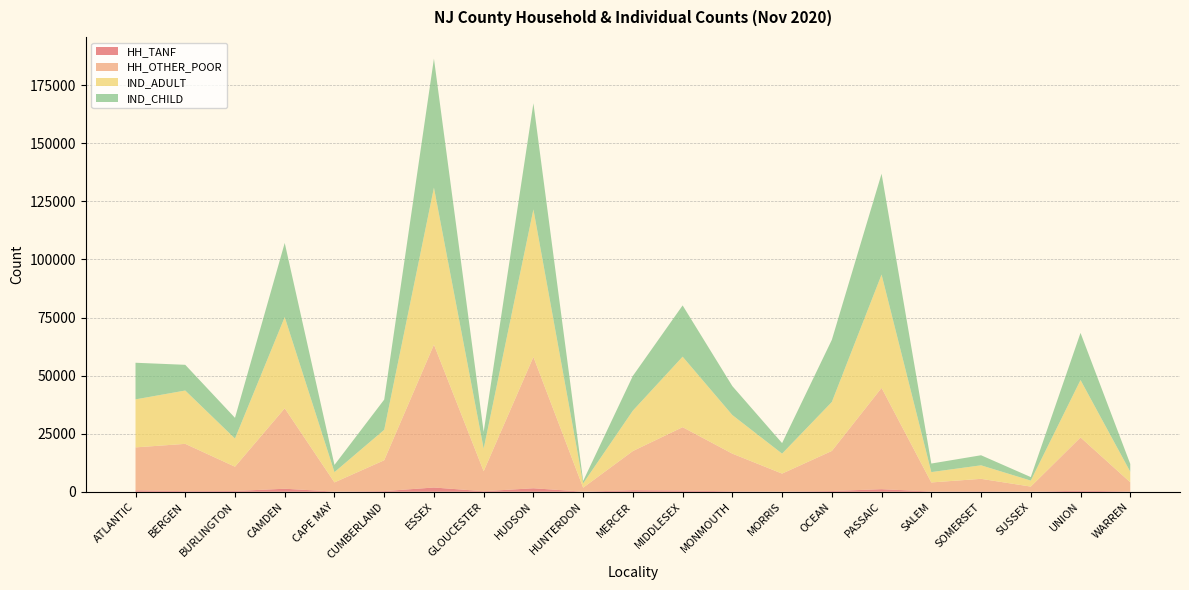

Reading left to right, transcribe all the data shown in this chart.

HH_TANF: ATLANTIC=620	BERGEN=272	BURLINGTON=329	CAMDEN=1303	CAPE MAY=79	CUMBERLAND=293	ESSEX=1836	GLOUCESTER=237	HUDSON=1510	HUNTERDON=42	MERCER=668	MIDDLESEX=536	MONMOUTH=192	MORRIS=88	OCEAN=315	PASSAIC=1113	SALEM=110	SOMERSET=182	SUSSEX=34	UNION=459	WARREN=130
HH_OTHER_POOR: ATLANTIC=18485	BERGEN=20351	BURLINGTON=10462	CAMDEN=34629	CAPE MAY=3949	CUMBERLAND=13273	ESSEX=61498	GLOUCESTER=8608	HUDSON=56530	HUNTERDON=1709	MERCER=16865	MIDDLESEX=27270	MONMOUTH=16213	MORRIS=7731	OCEAN=17250	PASSAIC=43601	SALEM=3901	SOMERSET=5385	SUSSEX=2193	UNION=22936	WARREN=3947
IND_ADULT: ATLANTIC=20669	BERGEN=22959	BURLINGTON=12118	CAMDEN=39262	CAPE MAY=4420	CUMBERLAND=13106	ESSEX=67583	GLOUCESTER=9723	HUDSON=63505	HUNTERDON=1852	MERCER=17404	MIDDLESEX=30344	MONMOUTH=16610	MORRIS=8596	OCEAN=21087	PASSAIC=48781	SALEM=4461	SOMERSET=5823	SUSSEX=2580	UNION=24703	WARREN=4550
IND_CHILD: ATLANTIC=15765	BERGEN=11069	BURLINGTON=8913	CAMDEN=31914	CAPE MAY=3111	CUMBERLAND=13005	ESSEX=55540	GLOUCESTER=7228	HUDSON=45694	HUNTERDON=1049	MERCER=14959	MIDDLESEX=22066	MONMOUTH=12464	MORRIS=4533	OCEAN=26750	PASSAIC=43408	SALEM=3678	SOMERSET=4327	SUSSEX=1513	UNION=20285	WARREN=3360